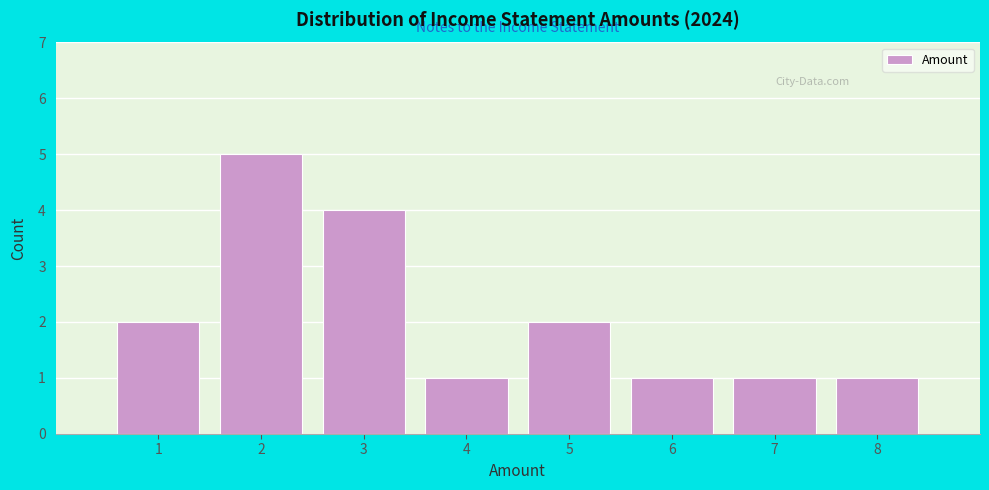

Reading left to right, transcribe this chart: for each bar, give the range it covers on the x-axis and its height. The values are not printed on the chart, so give them approximately, as read against the axis.

0.5 to 1.5: 2
1.5 to 2.5: 5
2.5 to 3.5: 4
3.5 to 4.5: 1
4.5 to 5.5: 2
5.5 to 6.5: 1
6.5 to 7.5: 1
7.5 to 8.5: 1